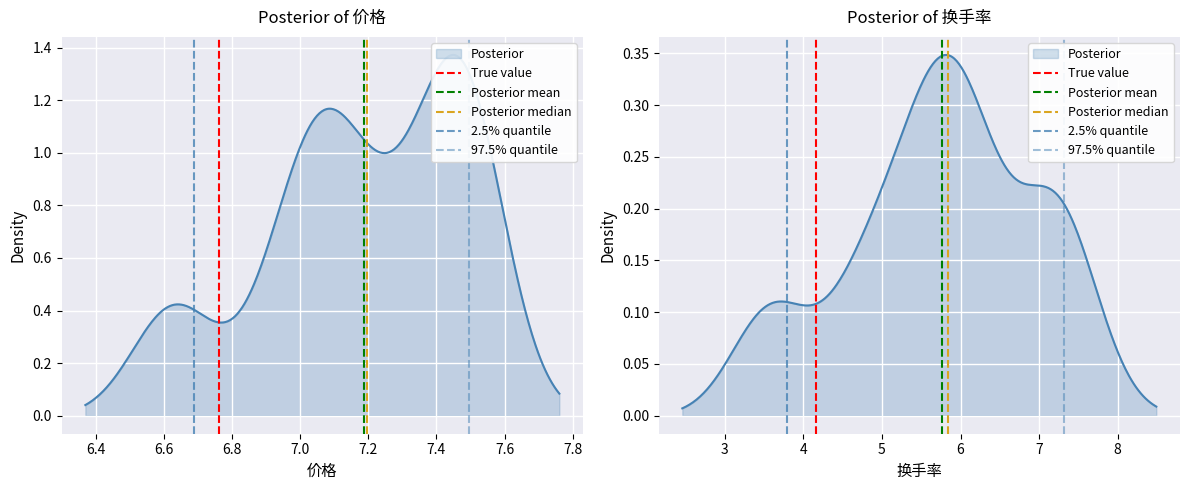

Is the value of True value at 6.4 greater than the value of 2.5% quantile at 6.4?

No